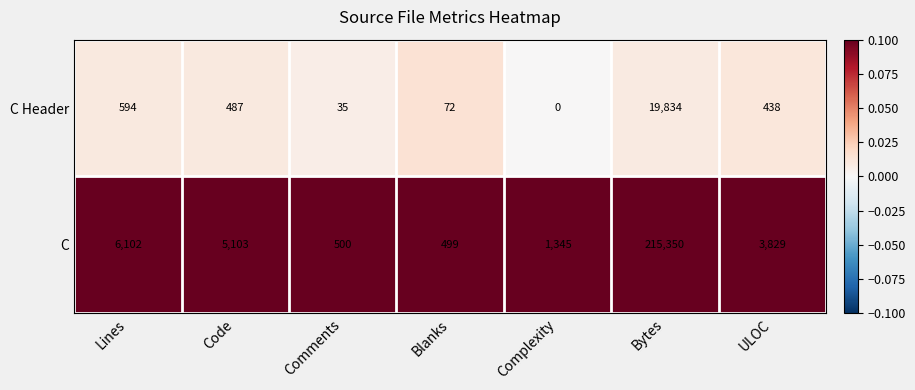

What is the sum of all C Header values?

21460